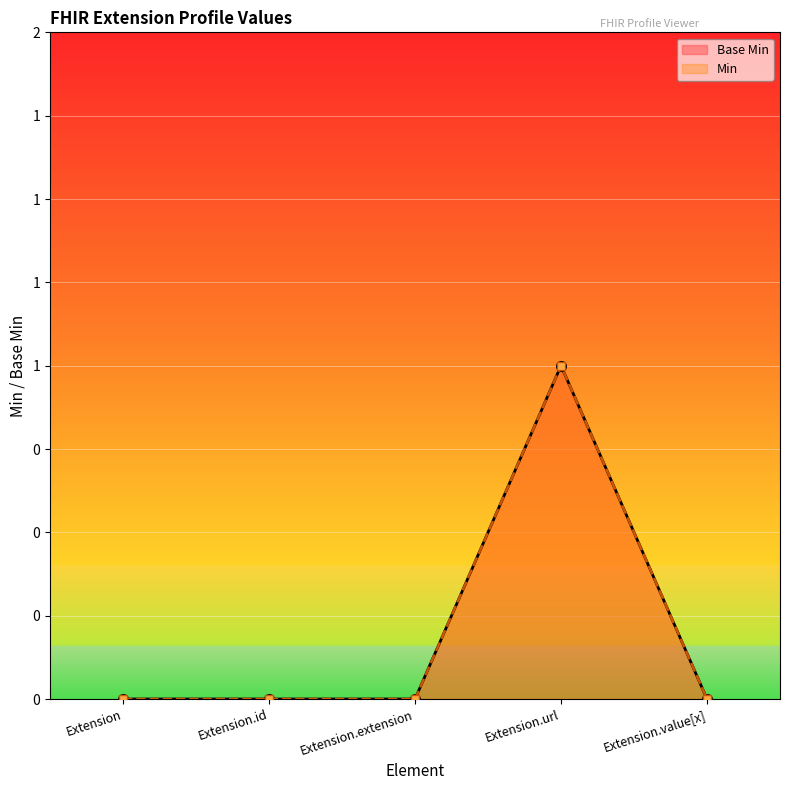

At how many categories does at least one series exceed 0?

1